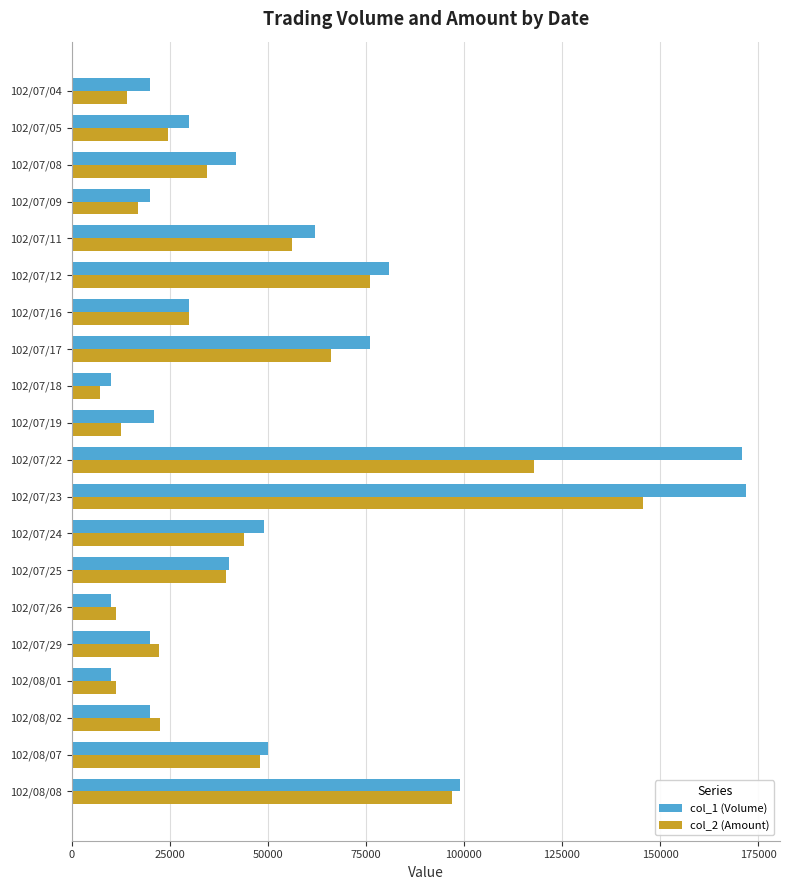

How many data points in col_2 (Amount) are less than 34420?

10